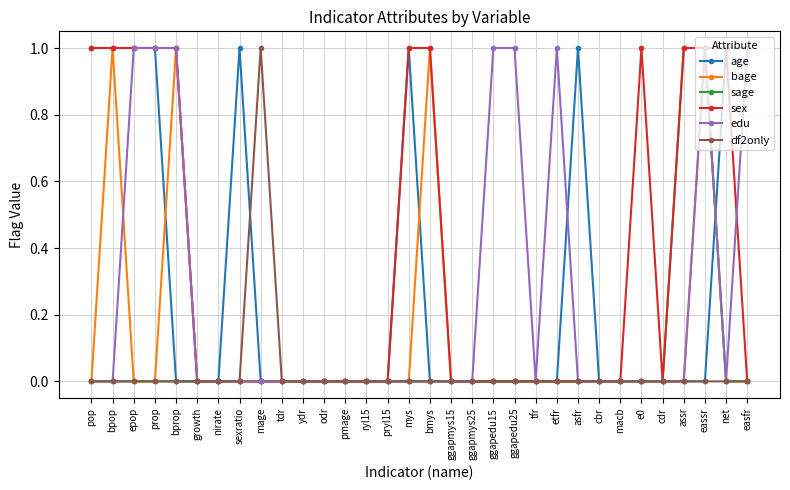

Count the number of data series in this chart.

6